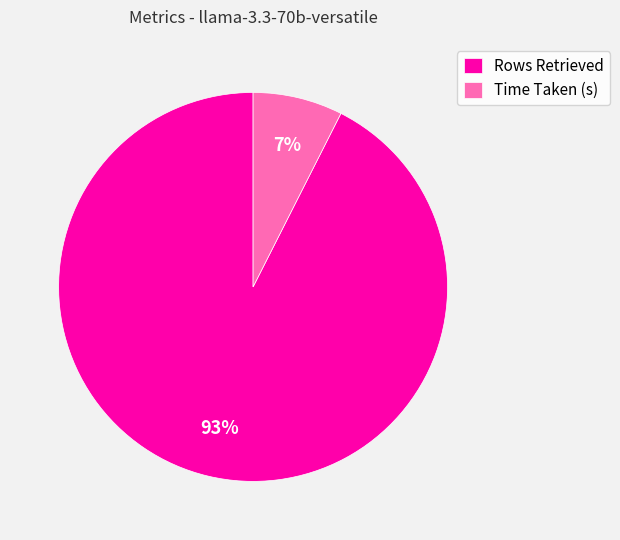

Rank the categories by value from lowest to highest.

Time Taken (s), Rows Retrieved